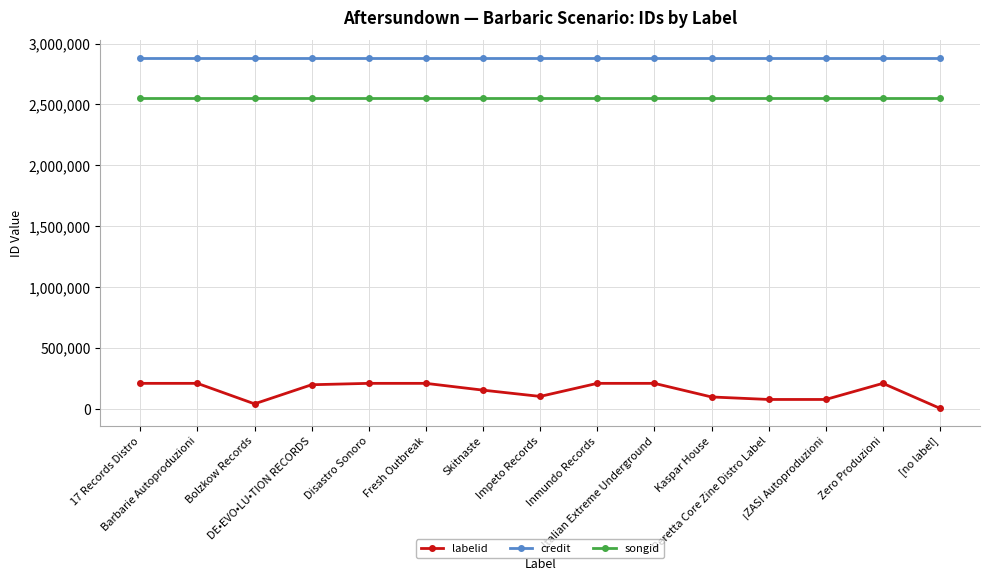

Between Skitnaste and [no label], which series saw the biggest shift?

labelid